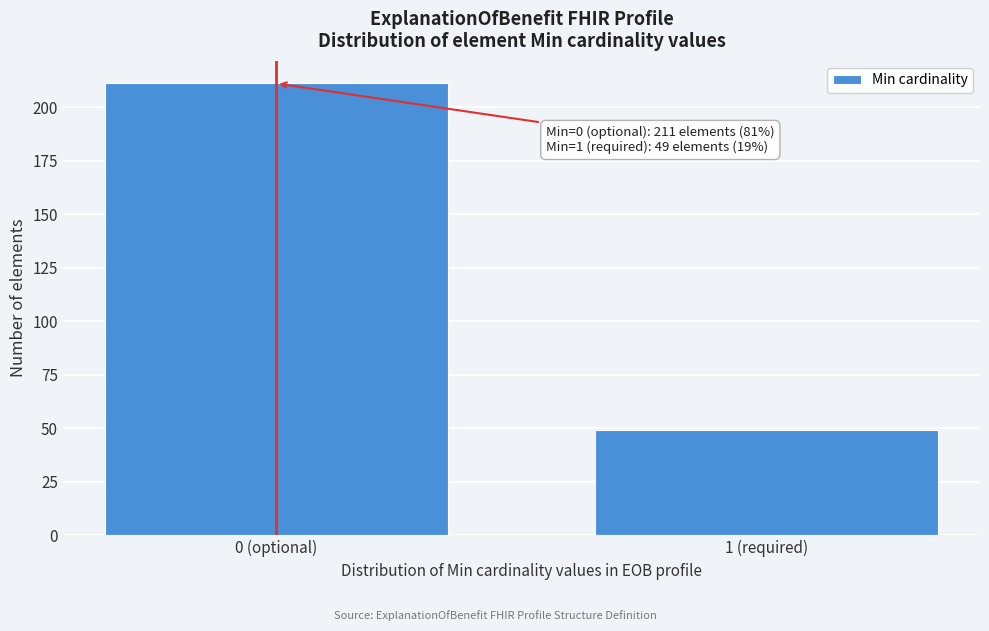

Reading left to right, transcribe all the data shown in this chart.

0 (optional)=211	1 (required)=49